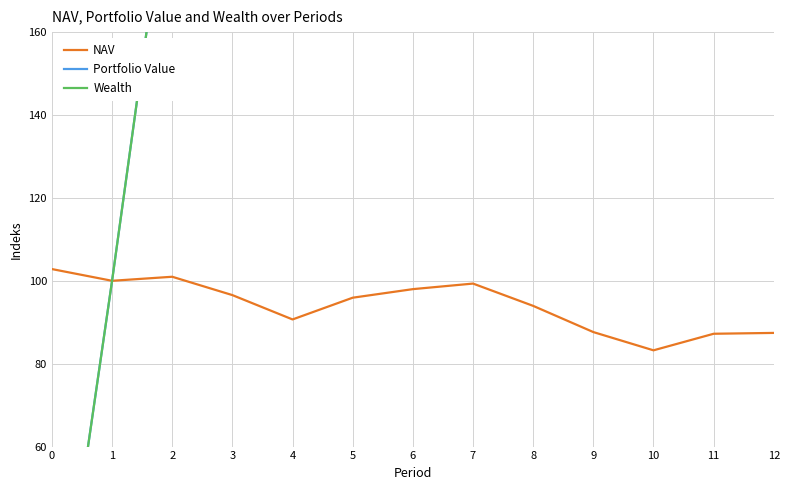

What is the total value across all series at 1?

300.0